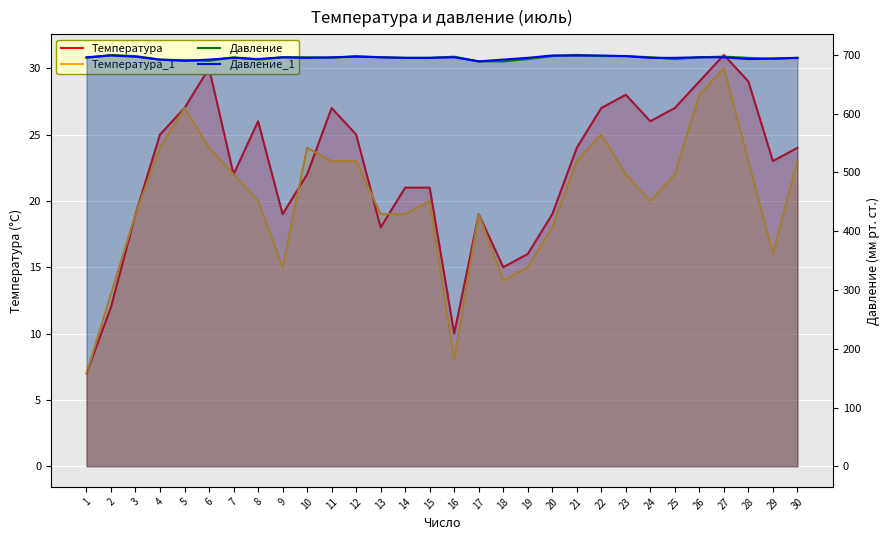

At 22, list the series in order from largest to smallest.

Давление_1, Давление, Температура, Температура_1